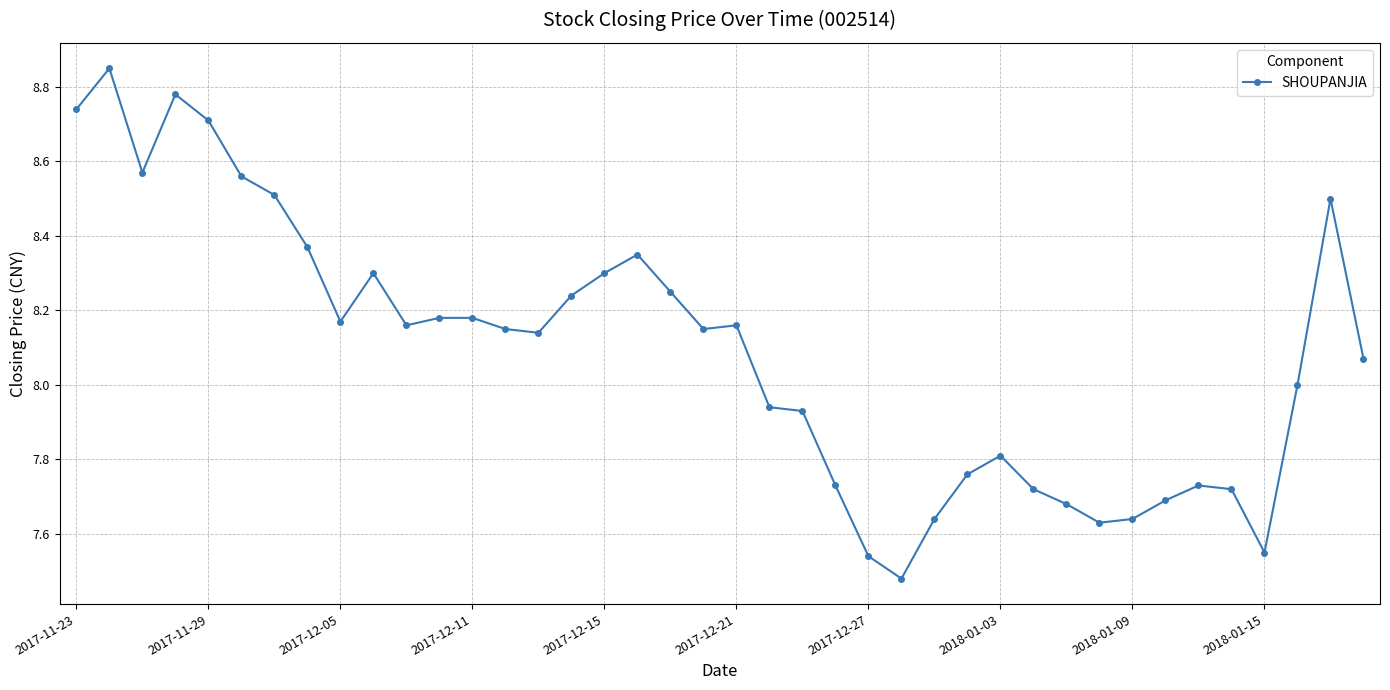

What is the difference between the maximum and second lowest values?

1.3